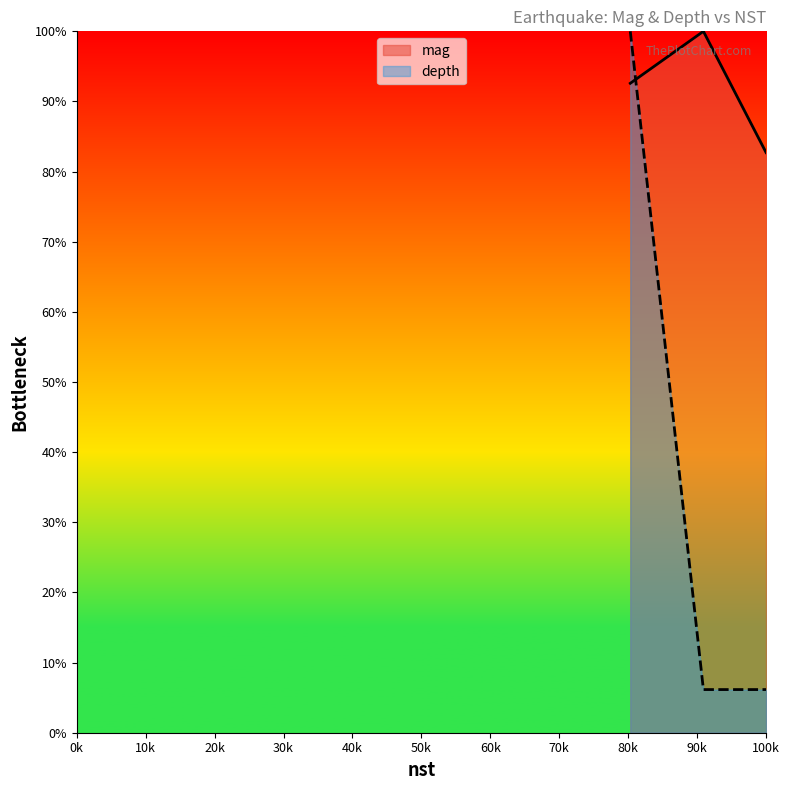

What is the sum of all depth values?

112.3